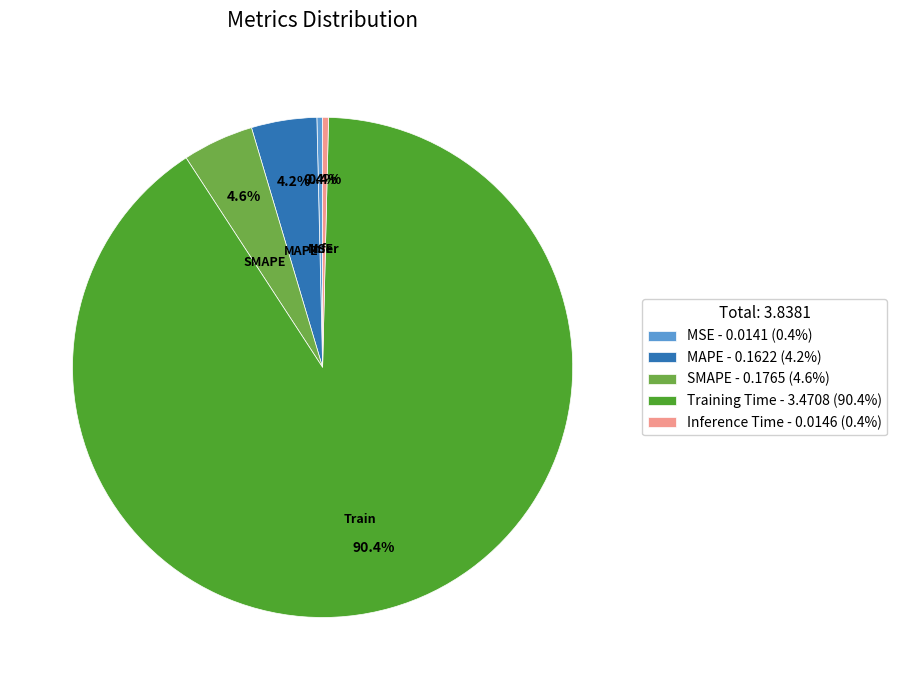

Is SMAPE the majority of the pie?

No